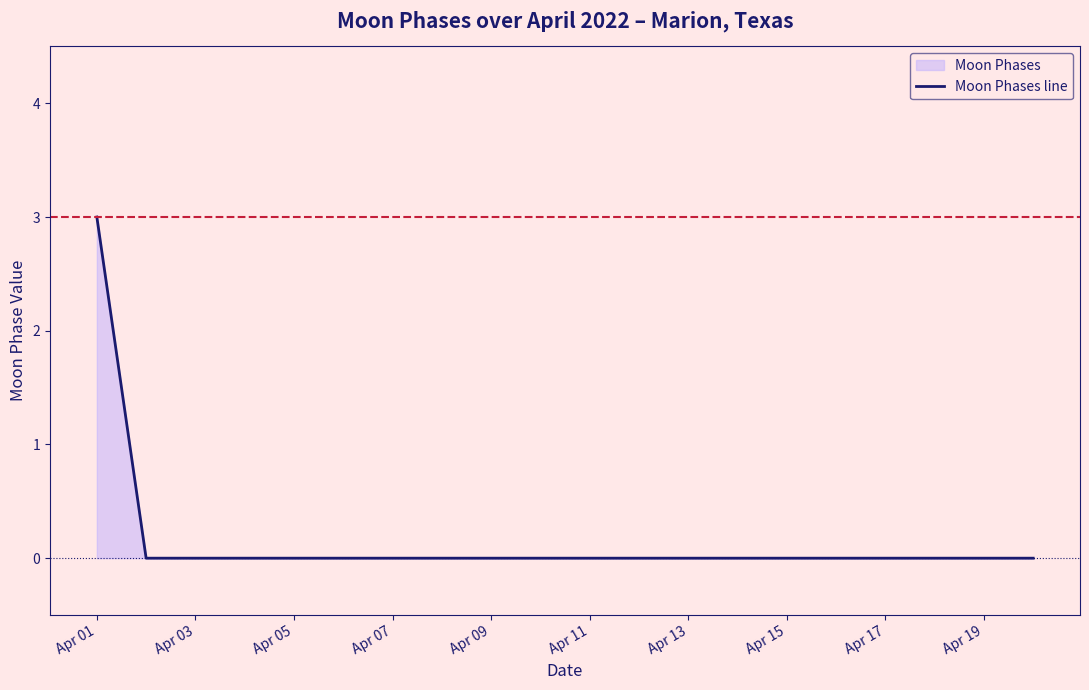

What is the maximum value shown in the chart?

3